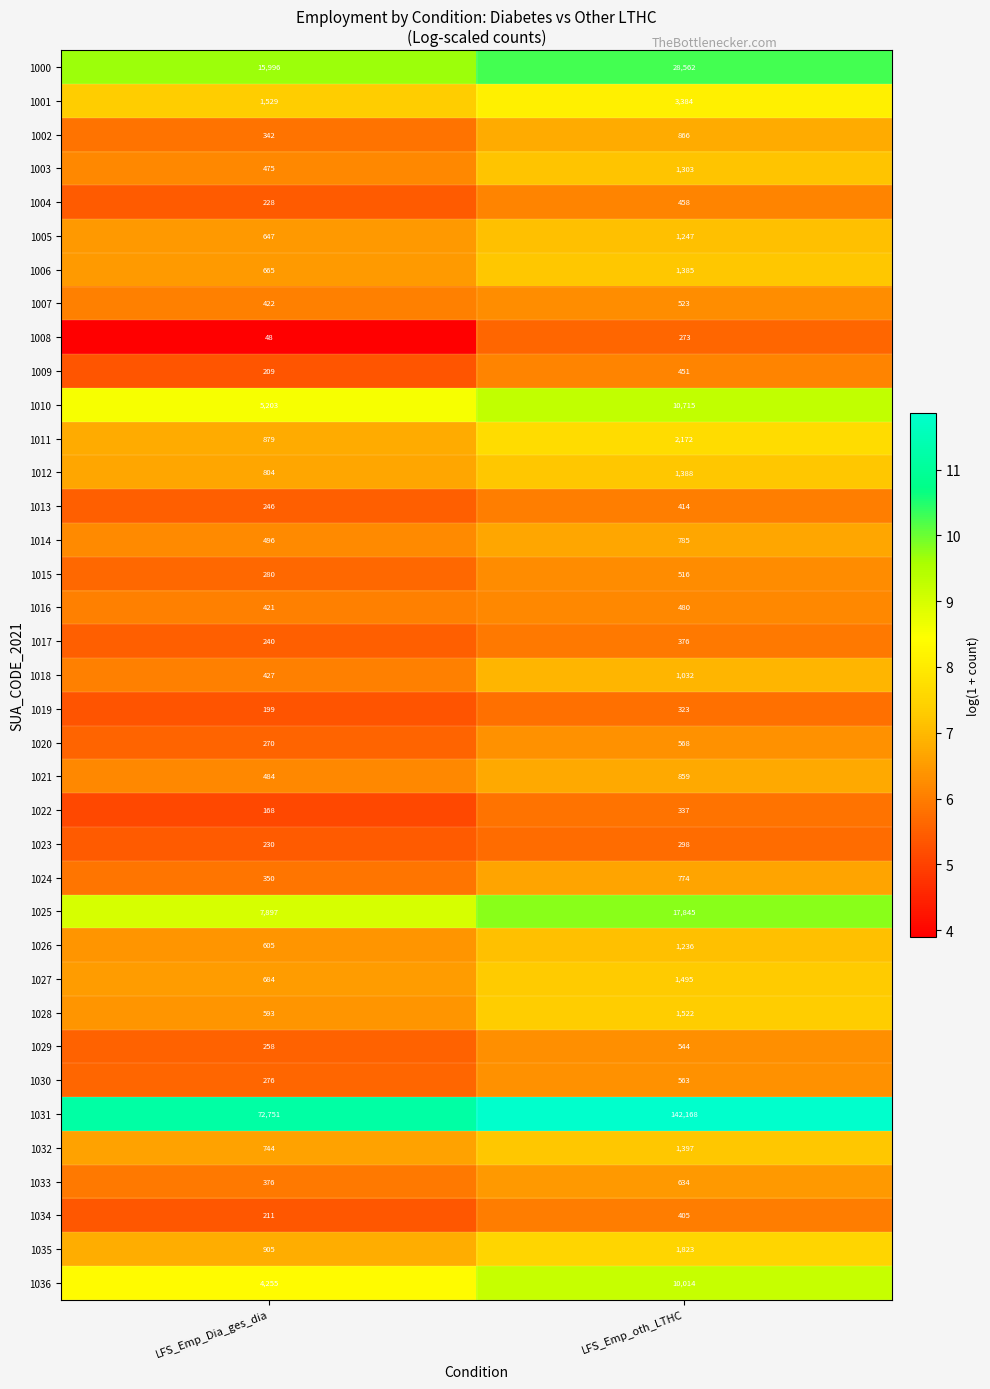

At which label does 1000 reach its minimum?

LFS_Emp_Dia_ges_dia